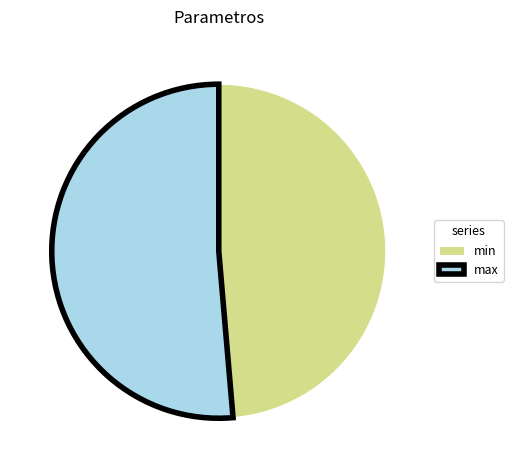

Combined, do max and min account for over 50%?

Yes